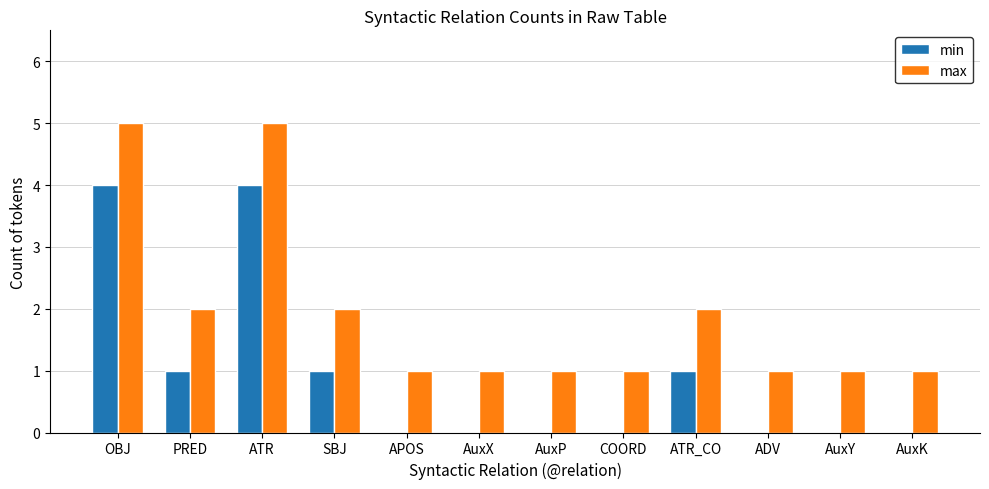

What is the total value across all series at ATR_CO?

3